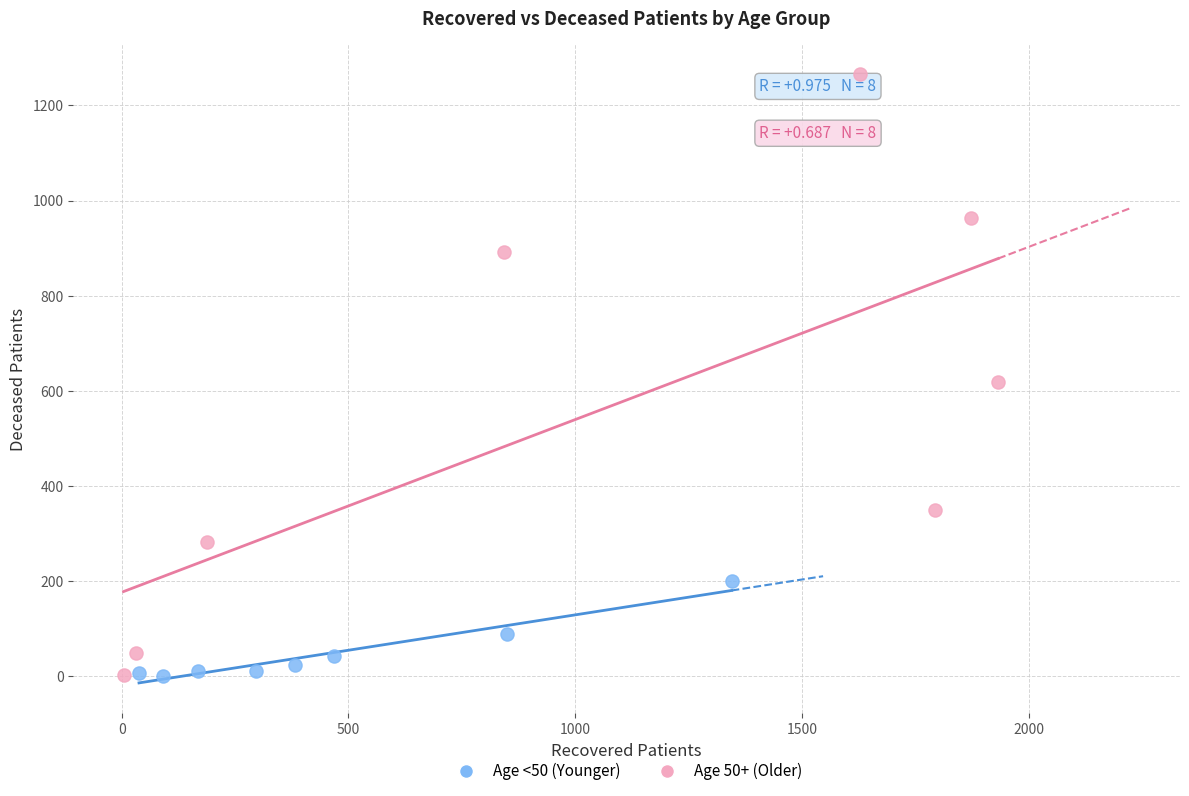

Which series contains the highest Y value?

Age 50+ (Older)